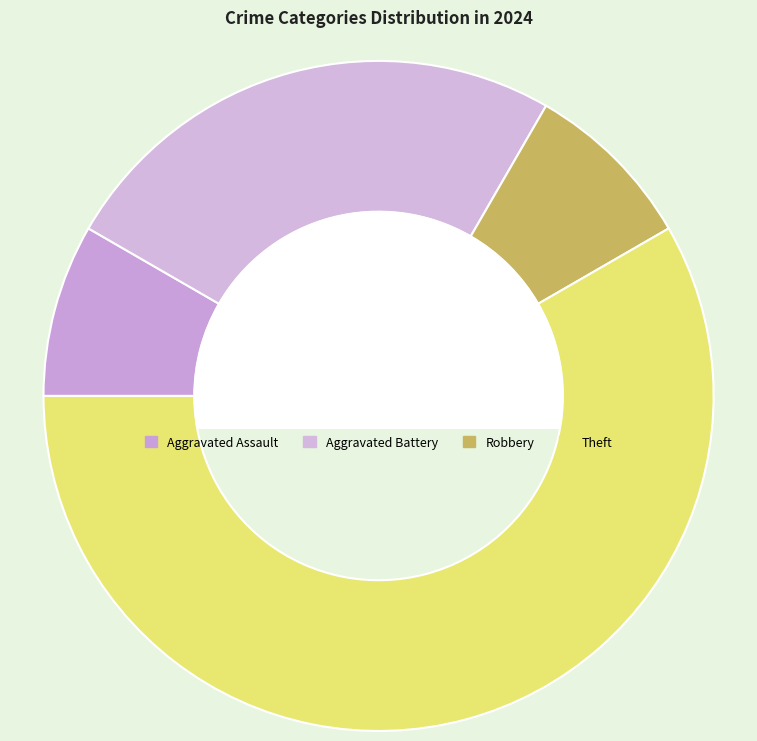

What is the change in value from Aggravated Battery to Robbery?

-2